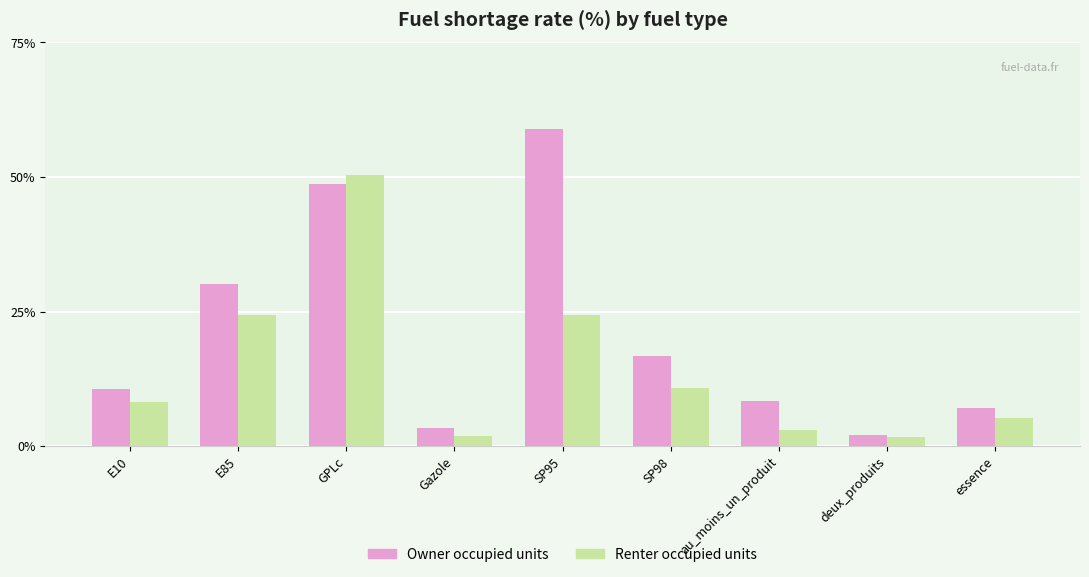

At which label does Renter occupied units reach its peak?

GPLc